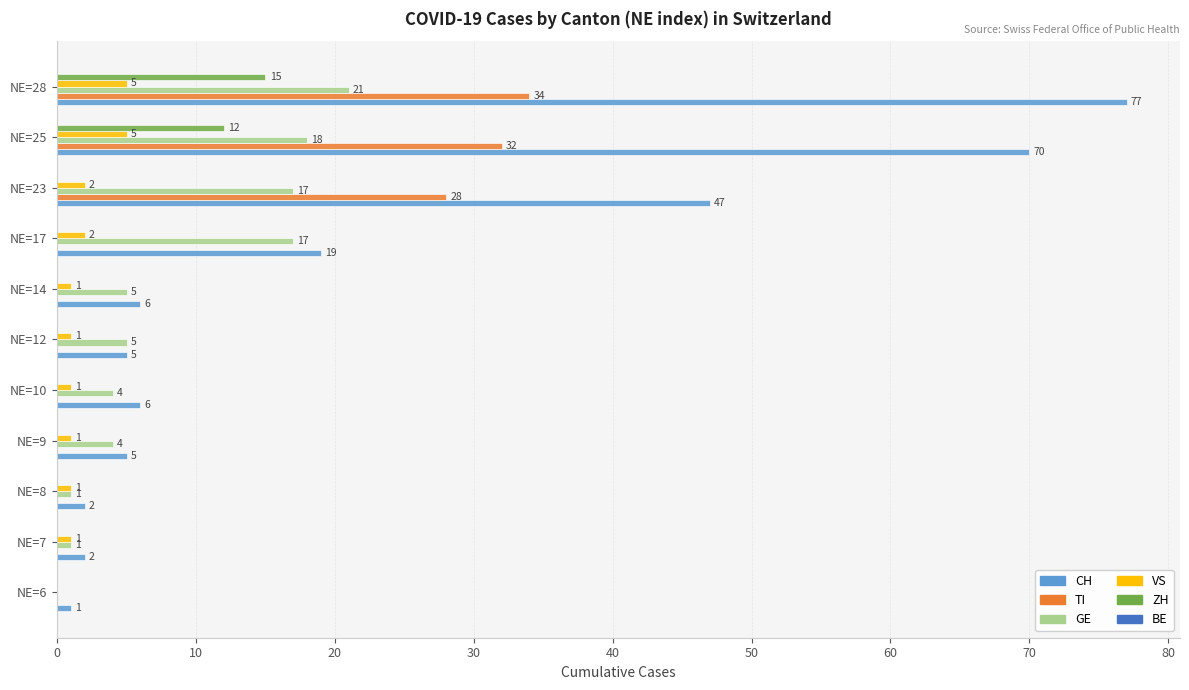

Which series has the largest total across all categories?

CH